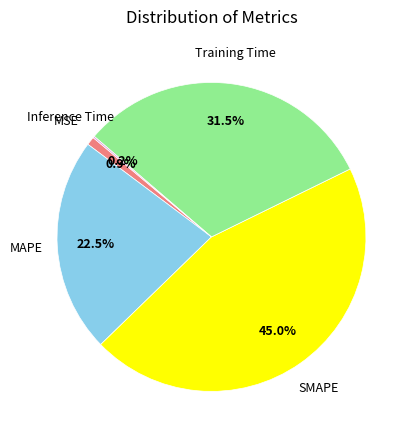

Between SMAPE and Training Time, which is larger?

SMAPE